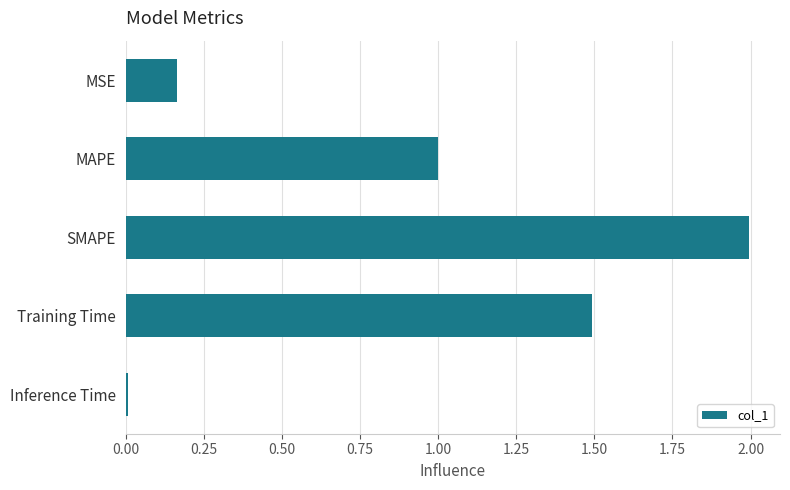

What is the difference between the maximum and minimum values?

2.0